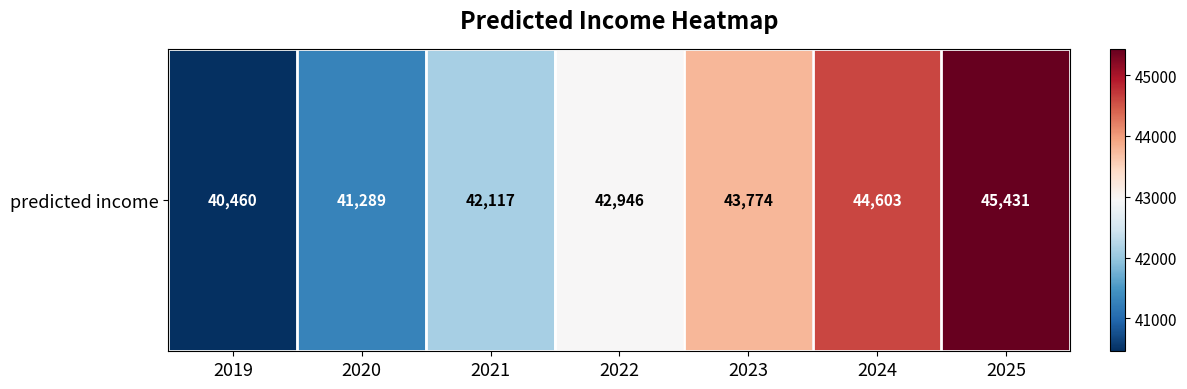

What is the sum of all values?

300619.4